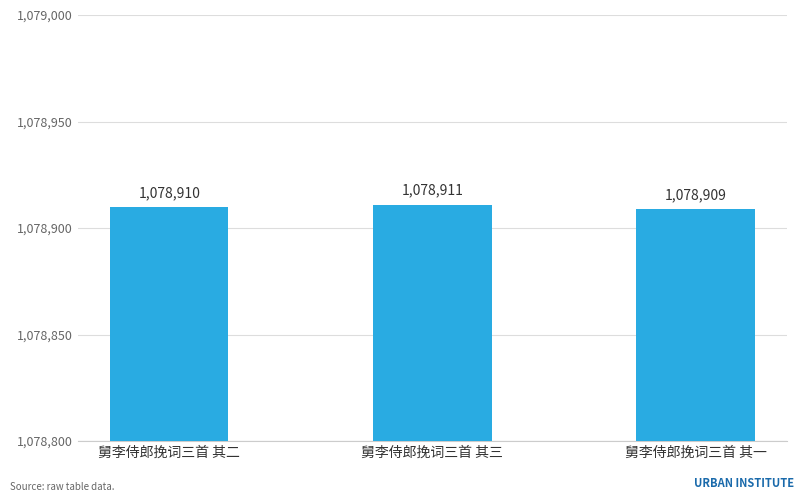

List the labels in order of value, largest first.

舅李侍郎挽词三首 其三, 舅李侍郎挽词三首 其二, 舅李侍郎挽词三首 其一